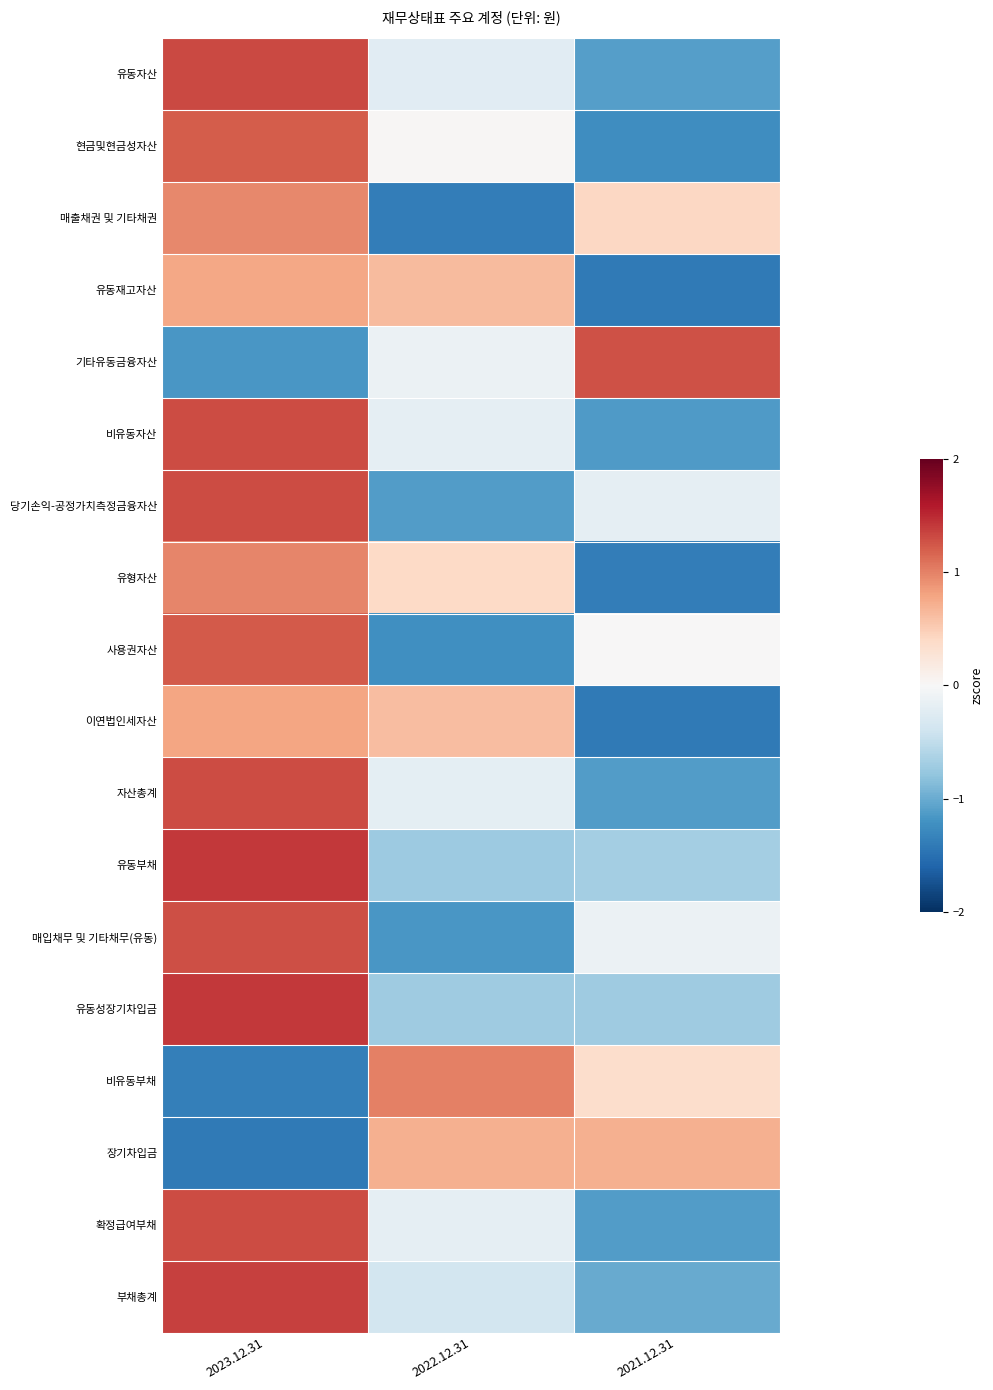

Rank the series by their maximum value, from lowest to highest.

장기차입금, 유동재고자산, 이연법인세자산, 매출채권 및 기타채권, 유형자산, 비유동부채, 현금및현금성자산, 사용권자산, 기타유동금융자산, 매입채무 및 기타채무(유동), 비유동자산, 당기손익-공정가치측정금융자산, 확정급여부채, 자산총계, 유동자산, 부채총계, 유동부채, 유동성장기차입금